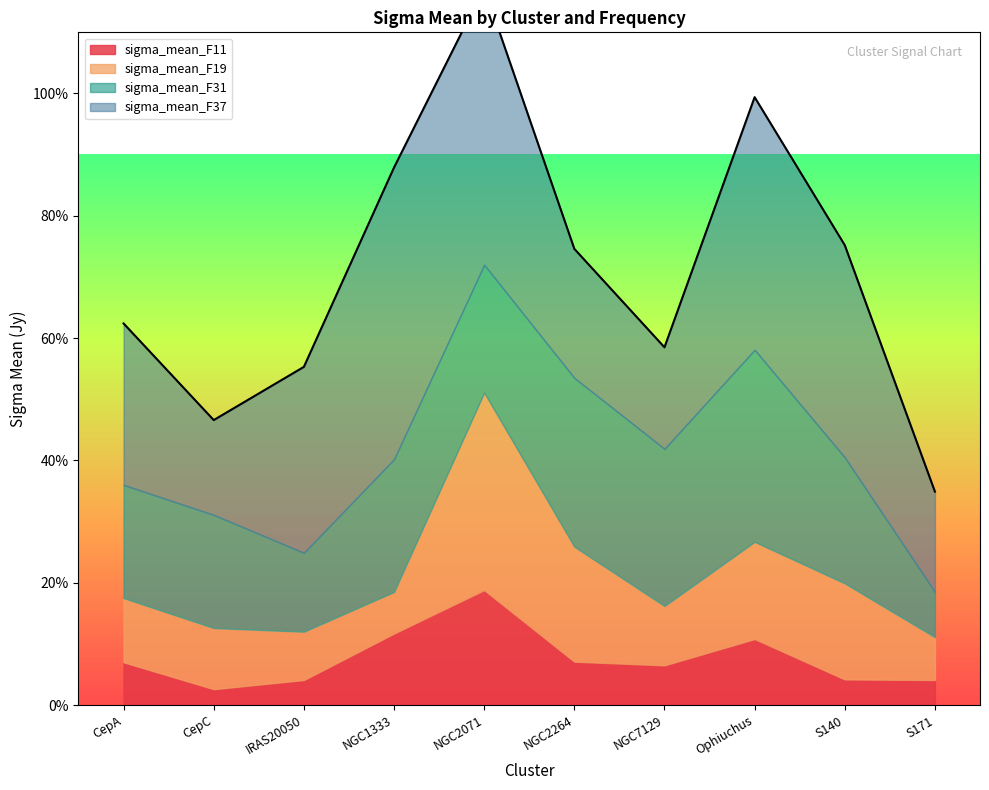

What is the spread (max minus min) of values at CepC?

0.2